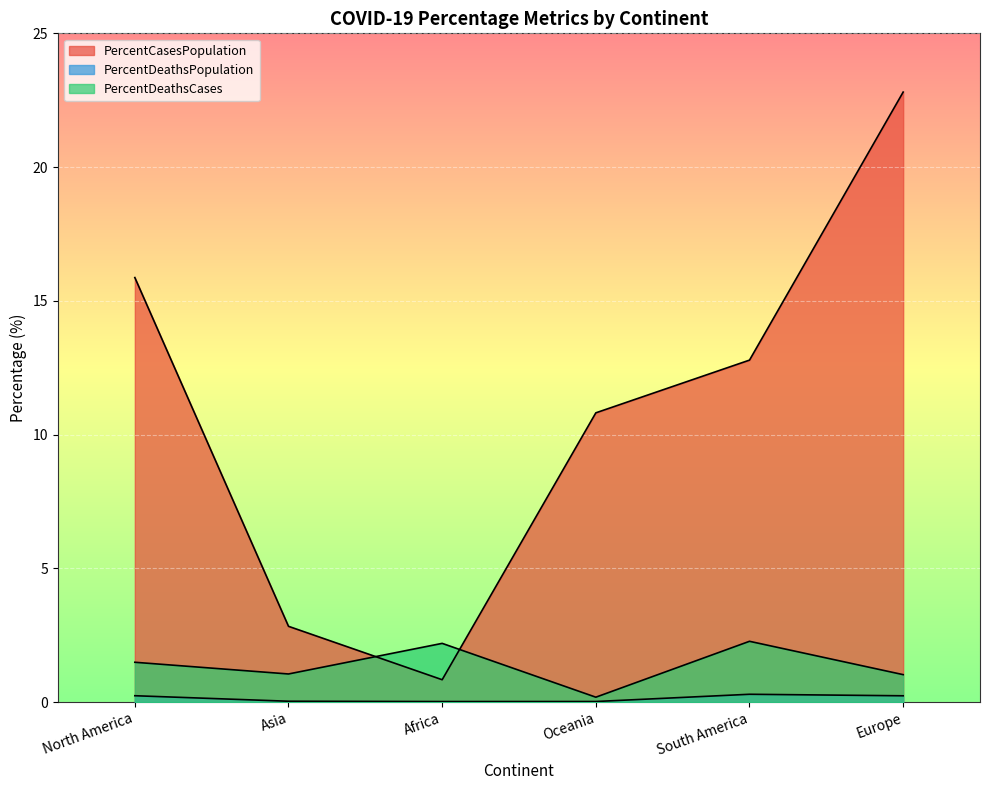

What is the value of the PercentDeathsPopulation point at the 1st from the left?

0.2